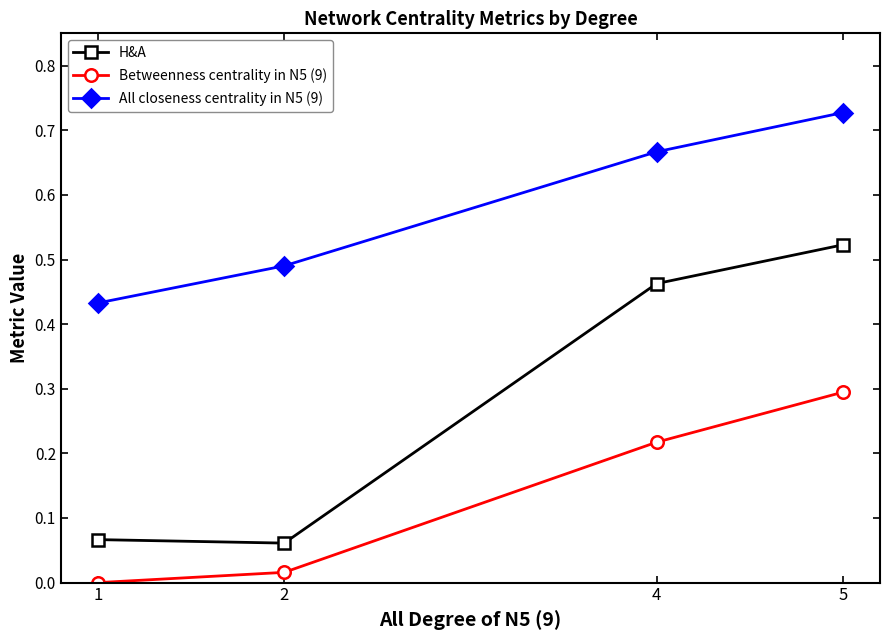

What is the sum of all All closeness centrality in N5 (9) values?

2.3